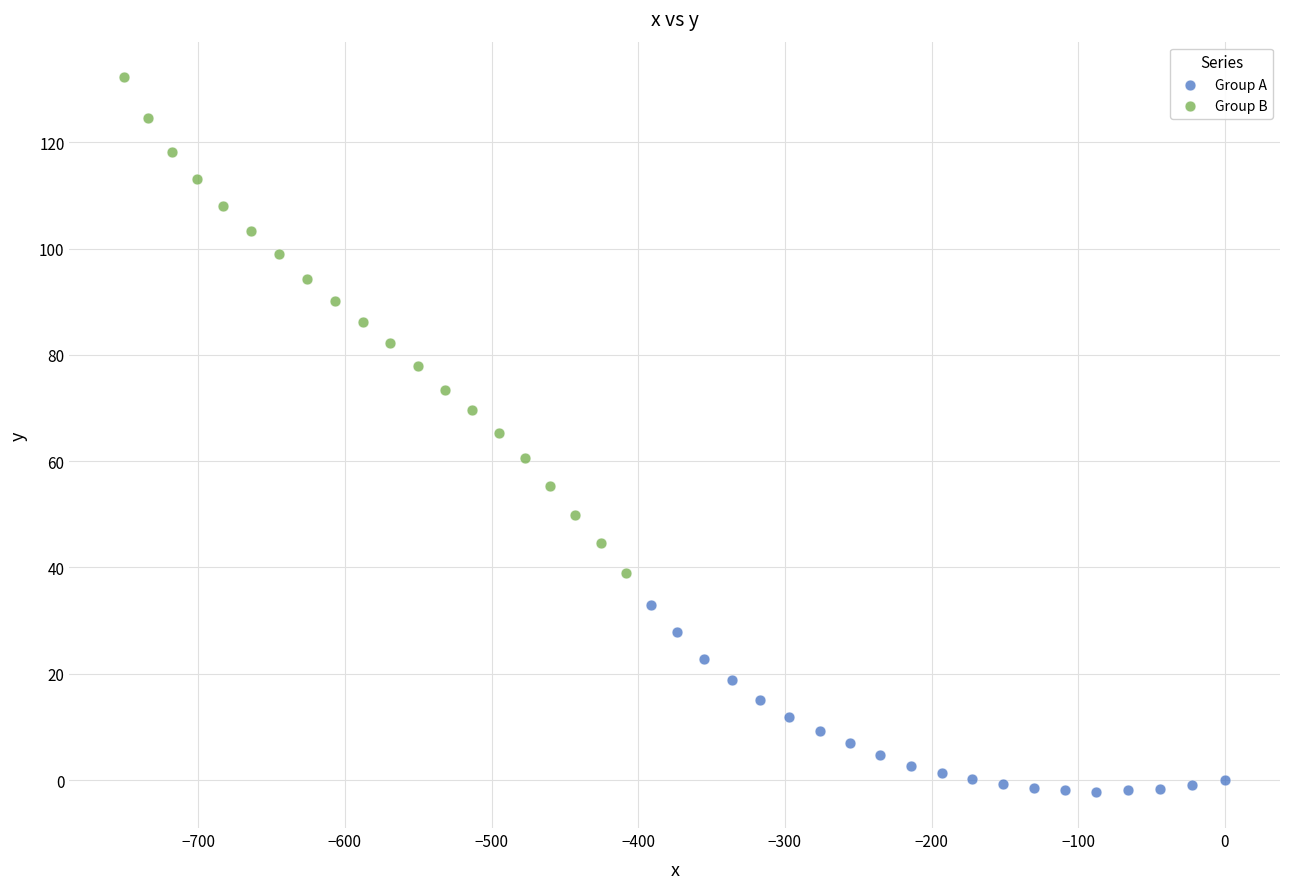

Which series reaches the minimum Y coordinate?

Group A